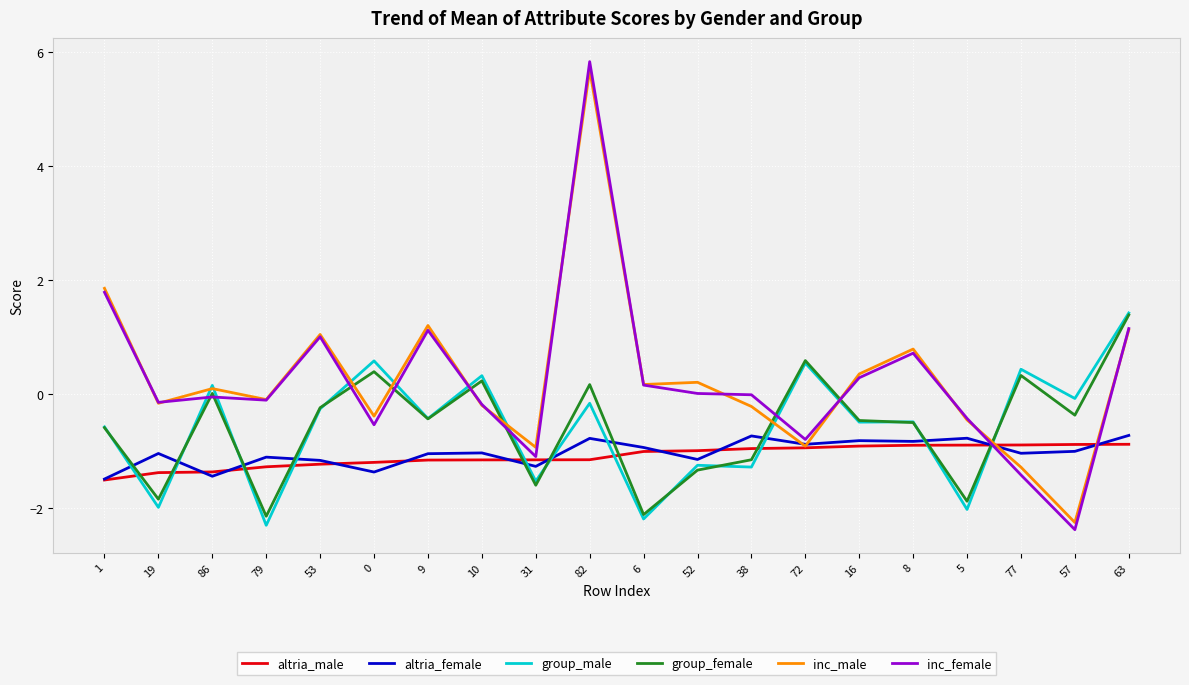

Is this an area chart (filled region under the line)?

No